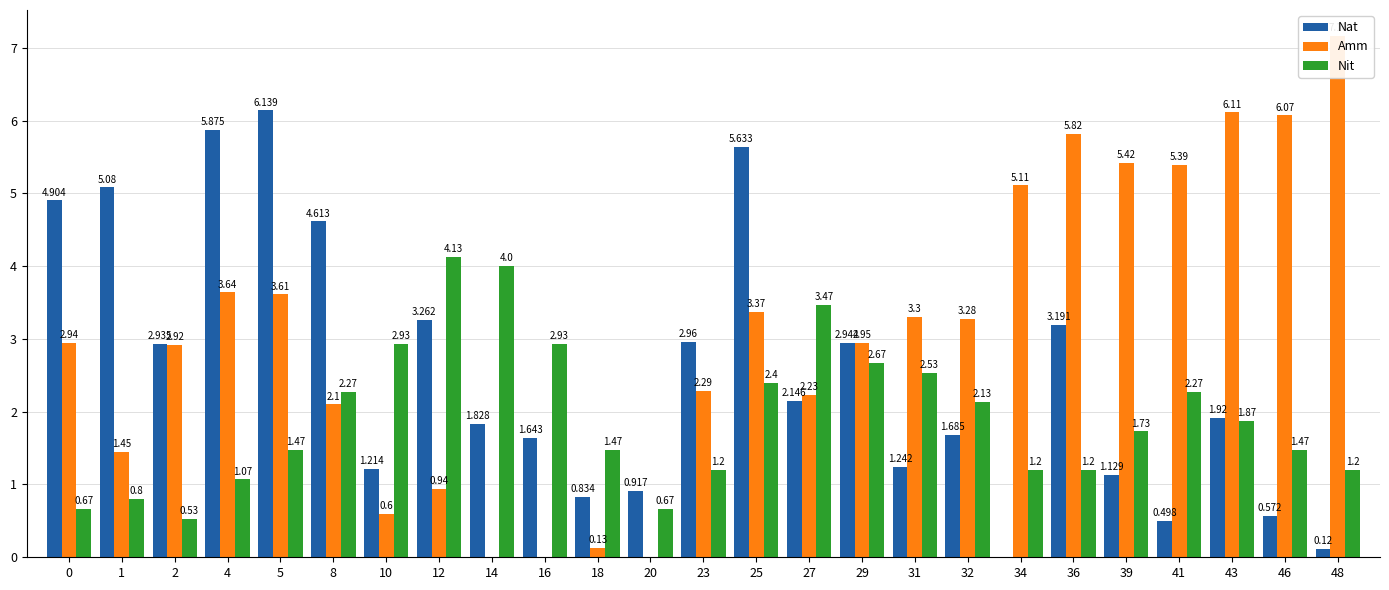

What is the difference between the highest and lowest values at 4?

4.8